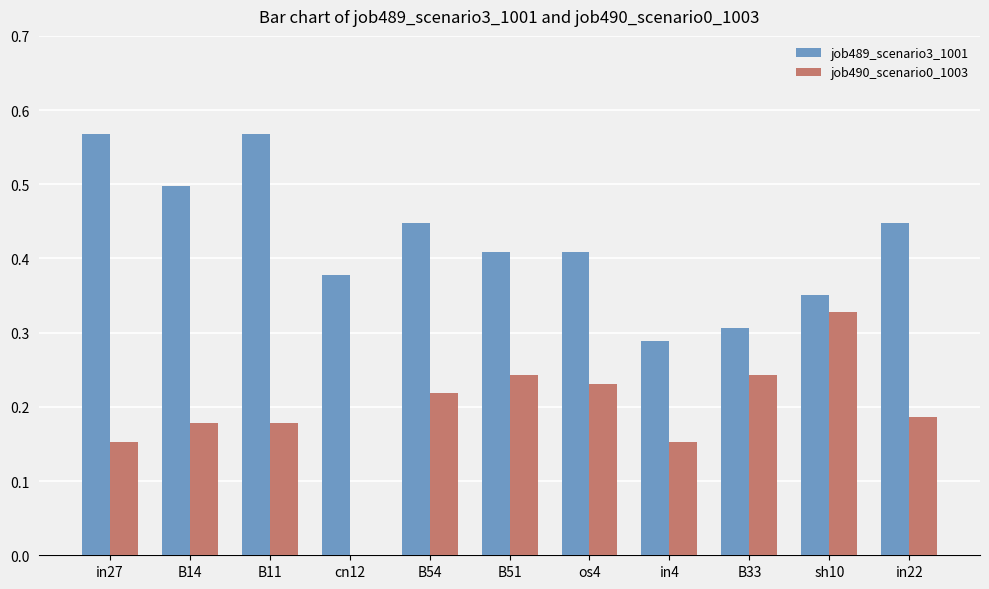

What is the total value across all series at B14?

0.7